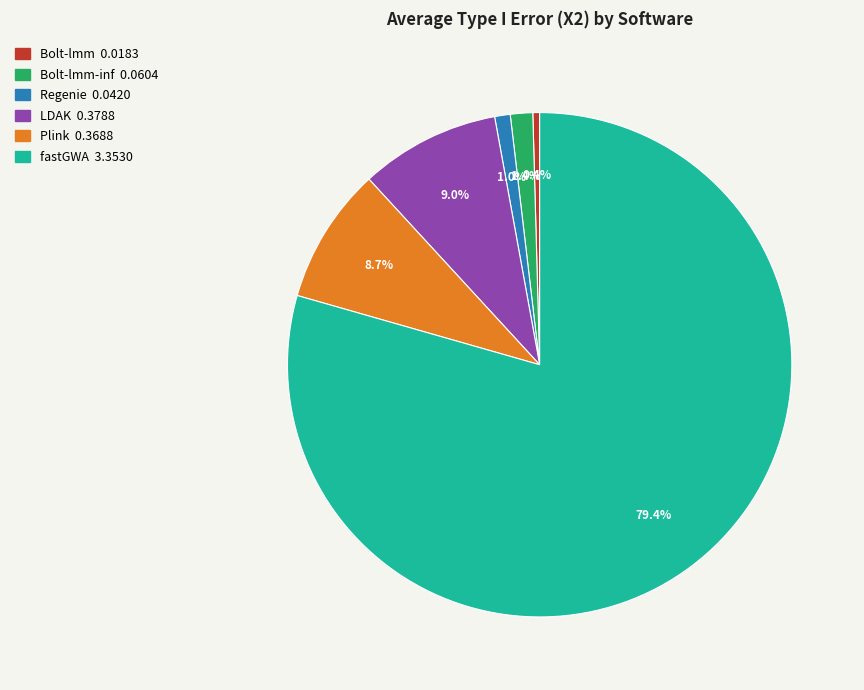

Is there any slice that represents more than half of the pie?

Yes